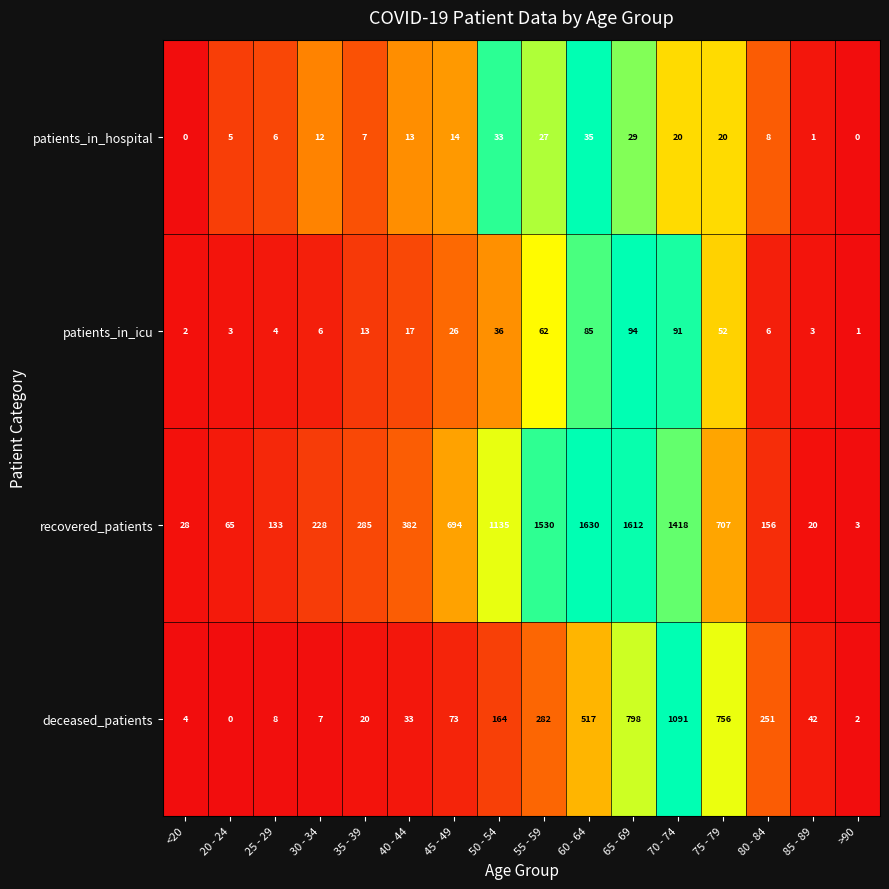

What is the difference between the maximum and minimum values in the patients_in_icu series?

93